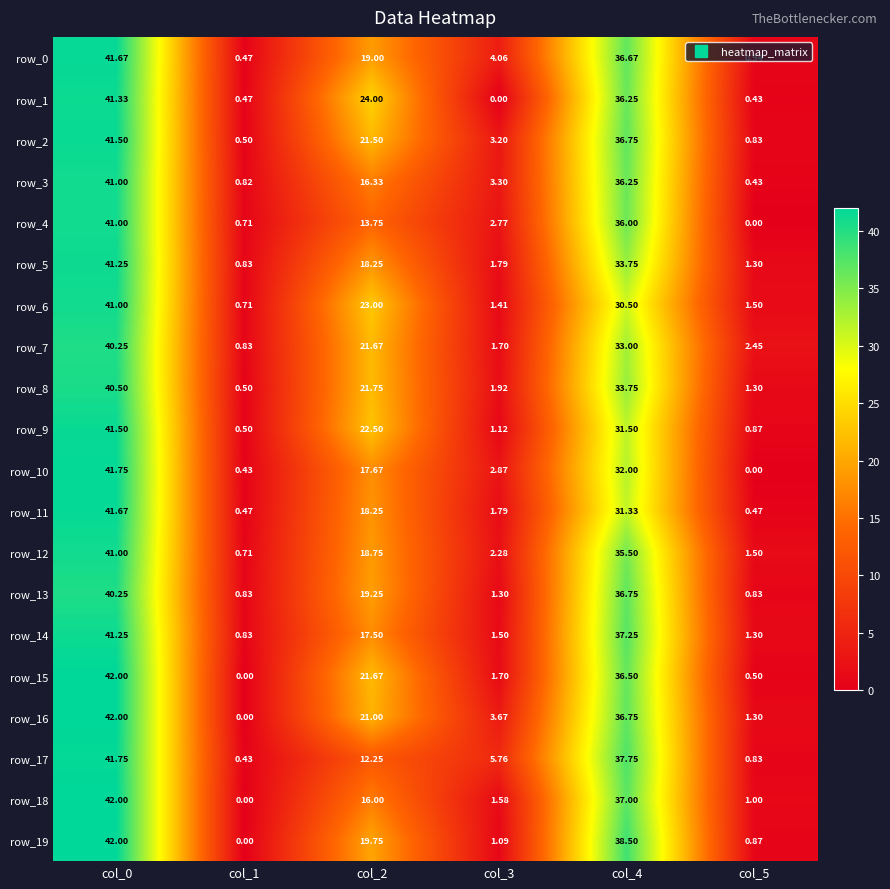

At how many categories does at least one series exceed 3?

4